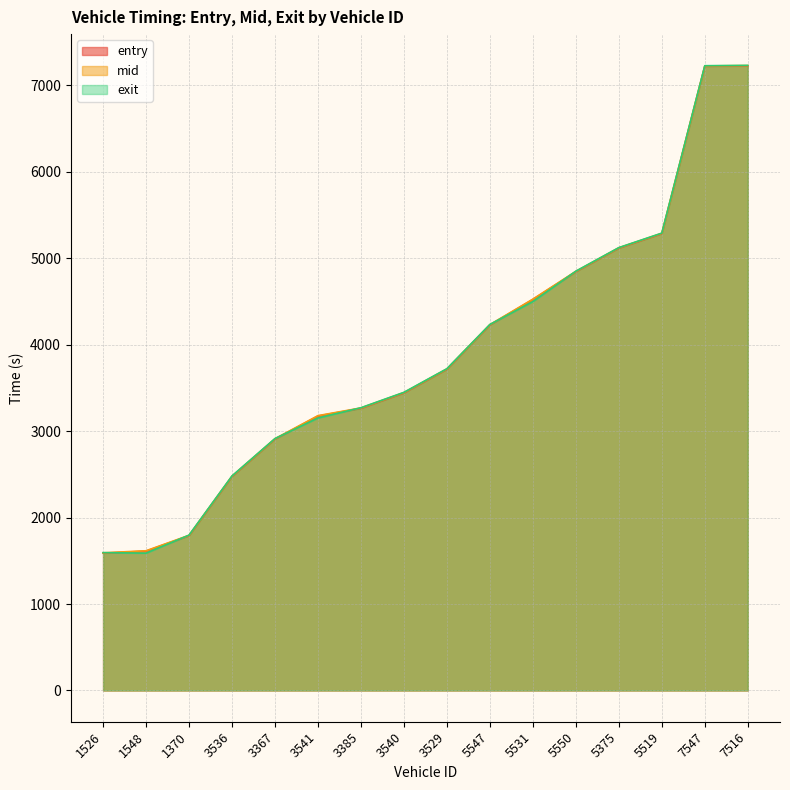

The value of exit at 1370 is 1797.0. True or false?

True